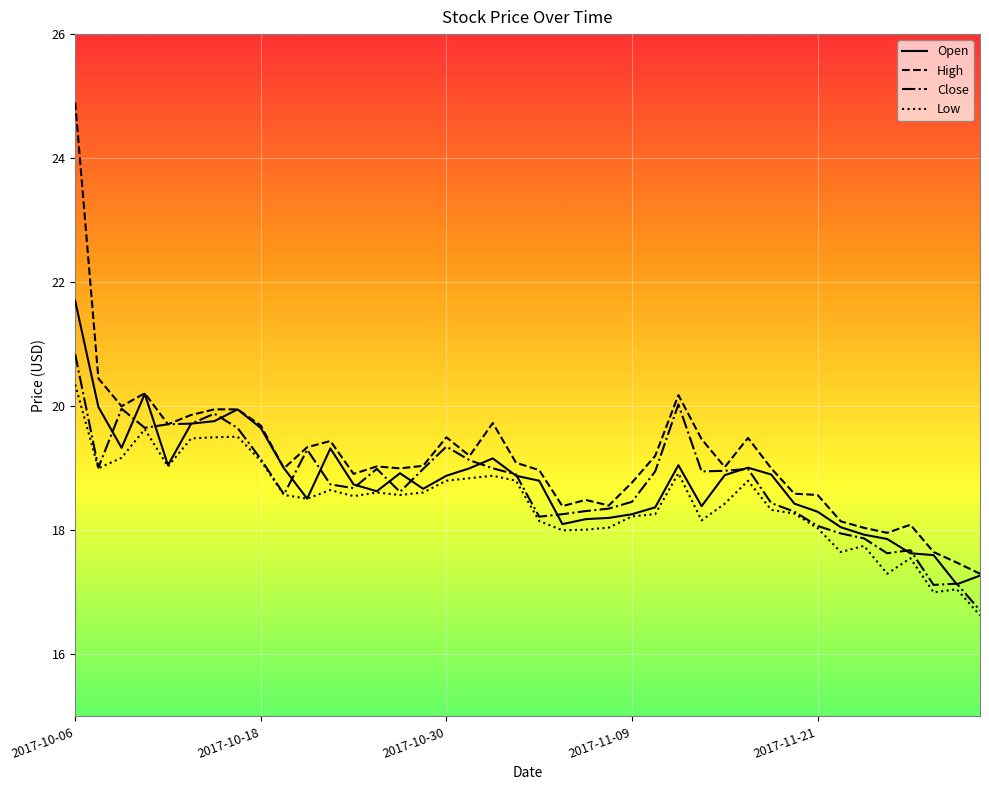

True or false: High and Low intersect in this chart.

False